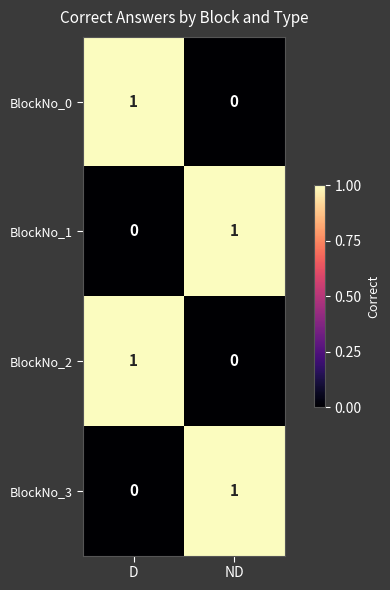

Reading left to right, list all the values displayed in this chart.

BlockNo_0: 1	0
BlockNo_1: 0	1
BlockNo_2: 1	0
BlockNo_3: 0	1